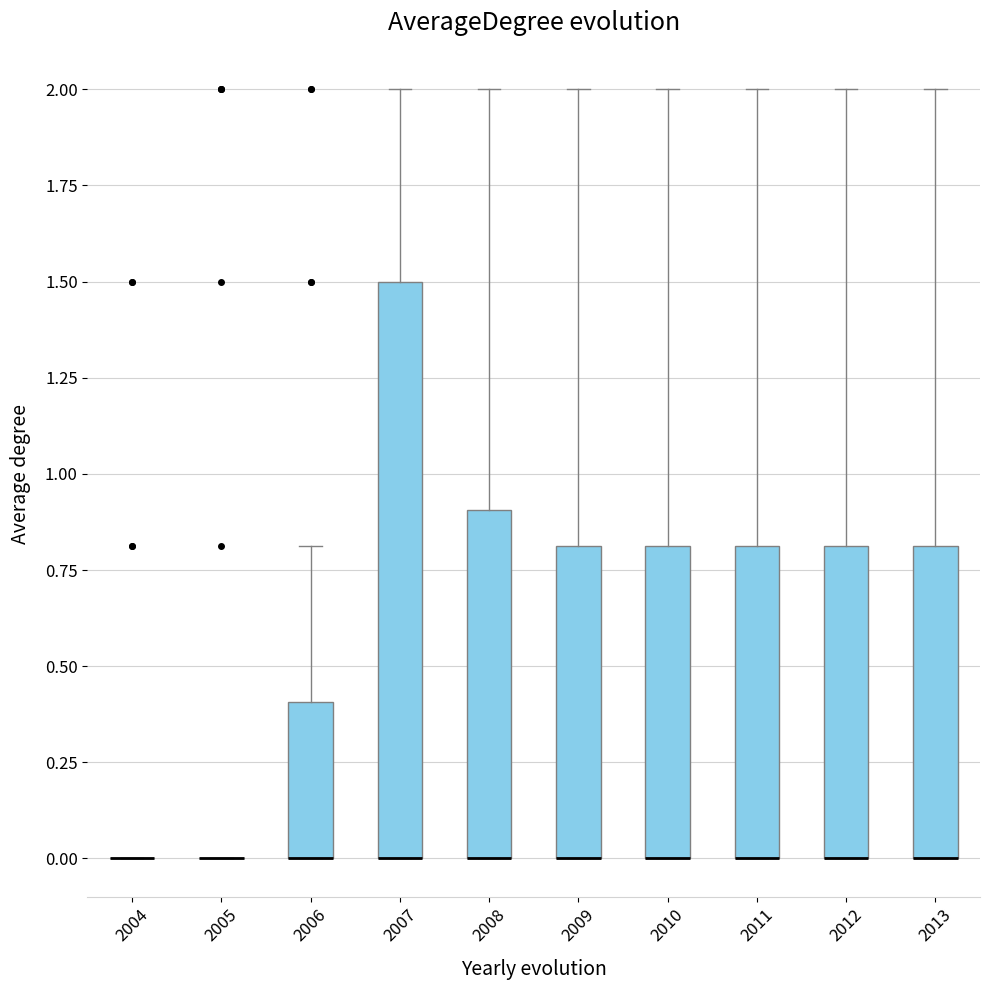

Comparing the boxes themselves (not the whiskers), which one is the tallest?

2007